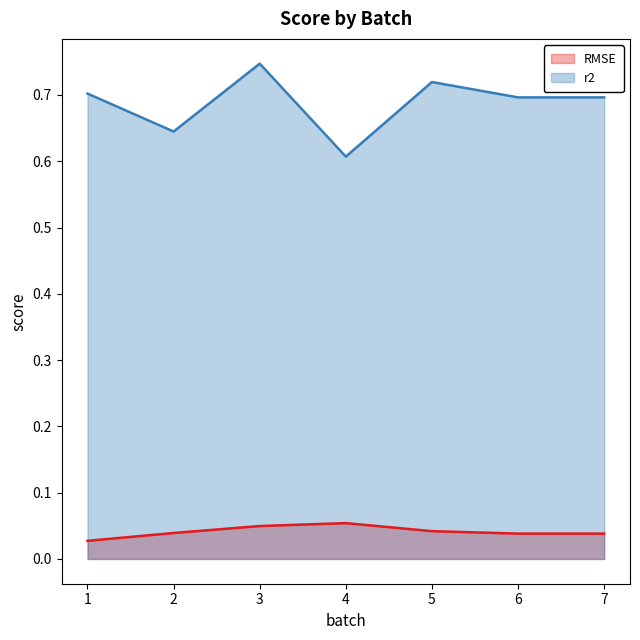

At 3, list the series in order from largest to smallest.

r2, RMSE